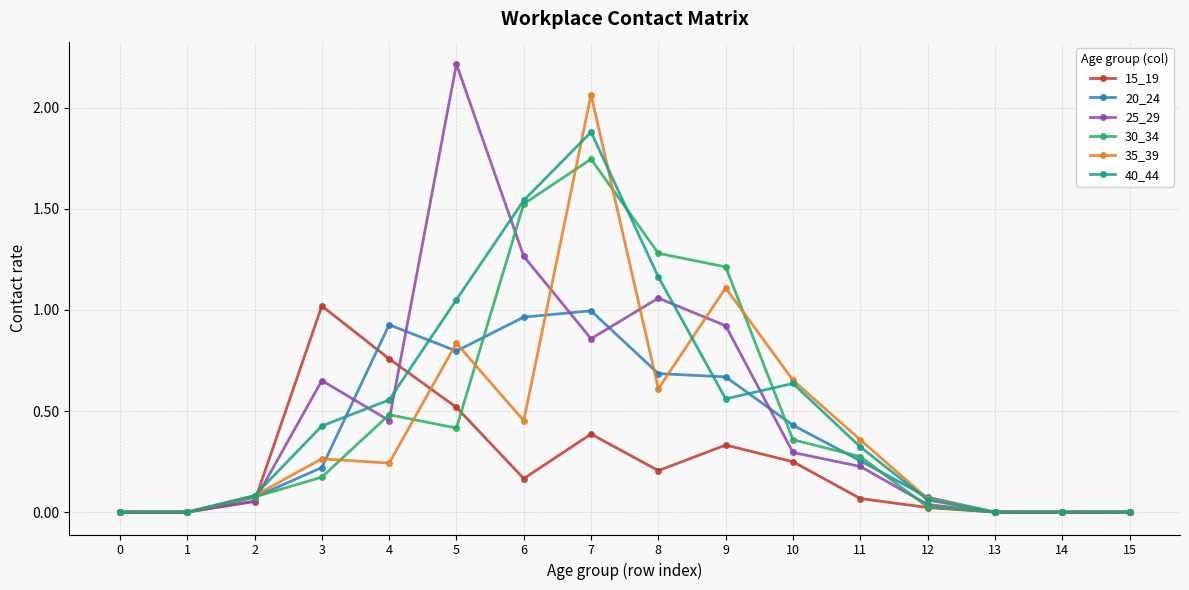

Where is the first local maximum for 30_34?

4